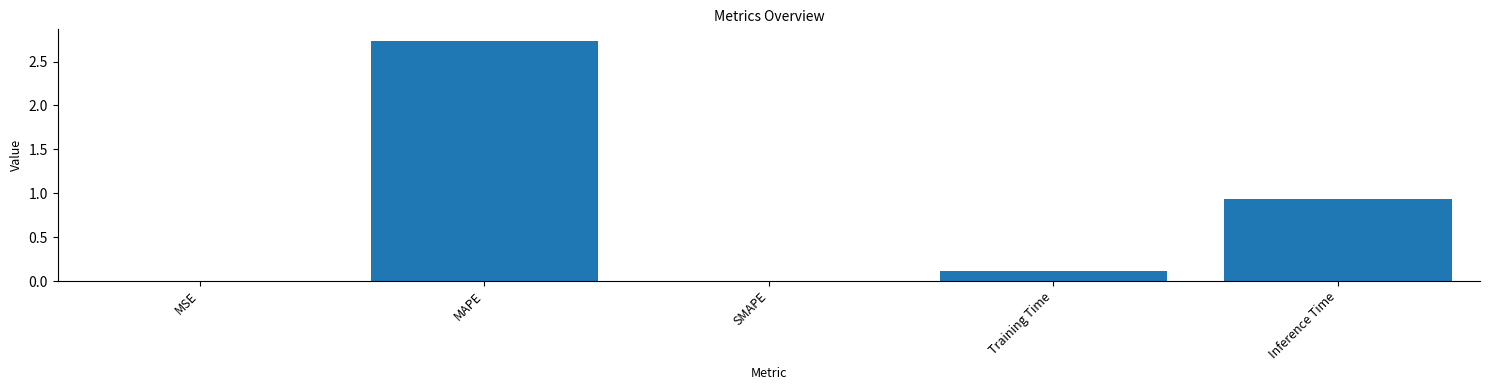

Count the number of categories in the chart.

5